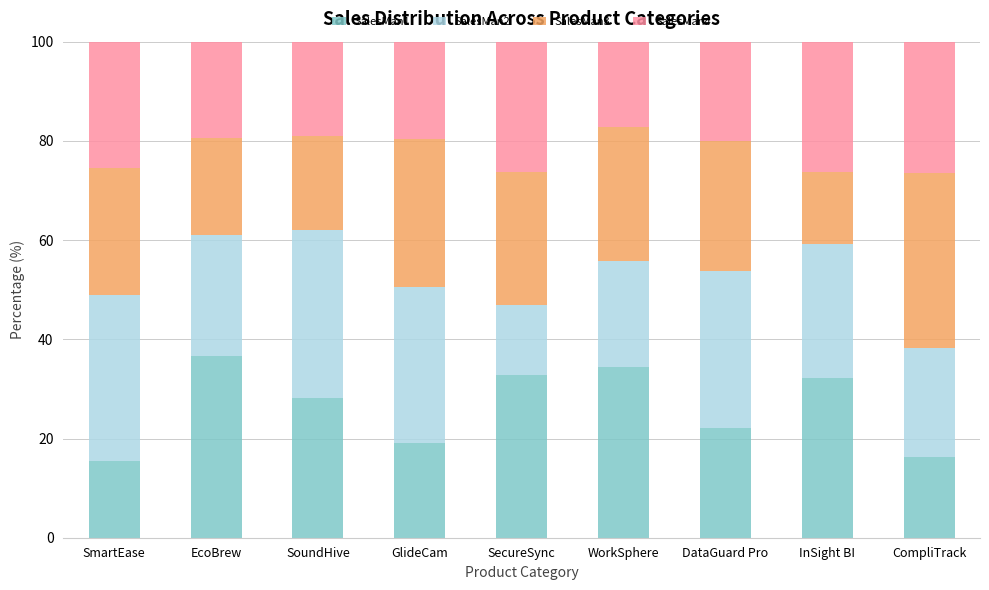

At which label does SalesMan1 reach its peak?

EcoBrew